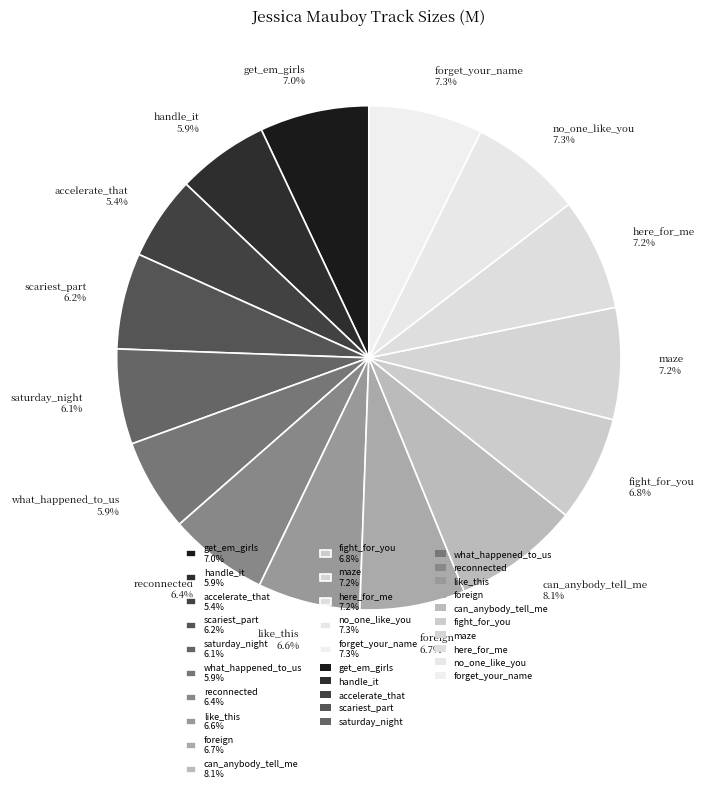

Is reconnected 6.4% the majority of the pie?

No